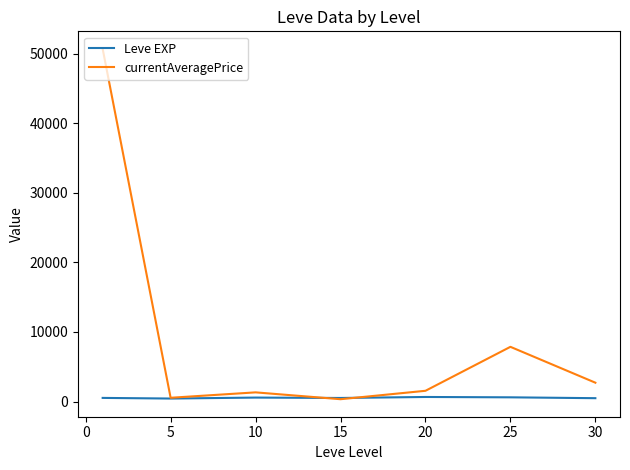

List the series in order of their overall mean, highest first.

currentAveragePrice, Leve EXP